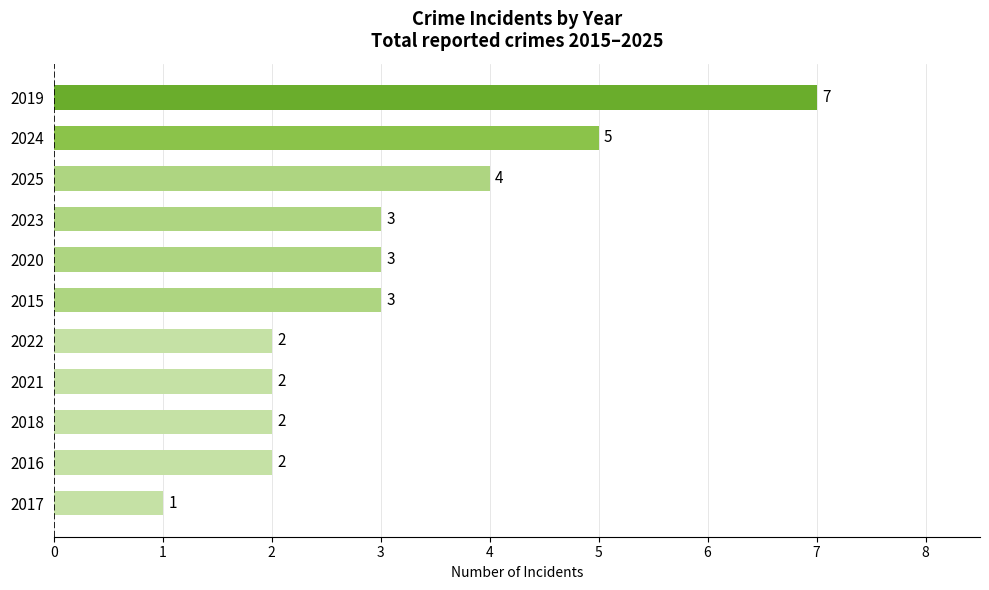

What is the ratio of the value at 2021 to the value at 2023?

0.7